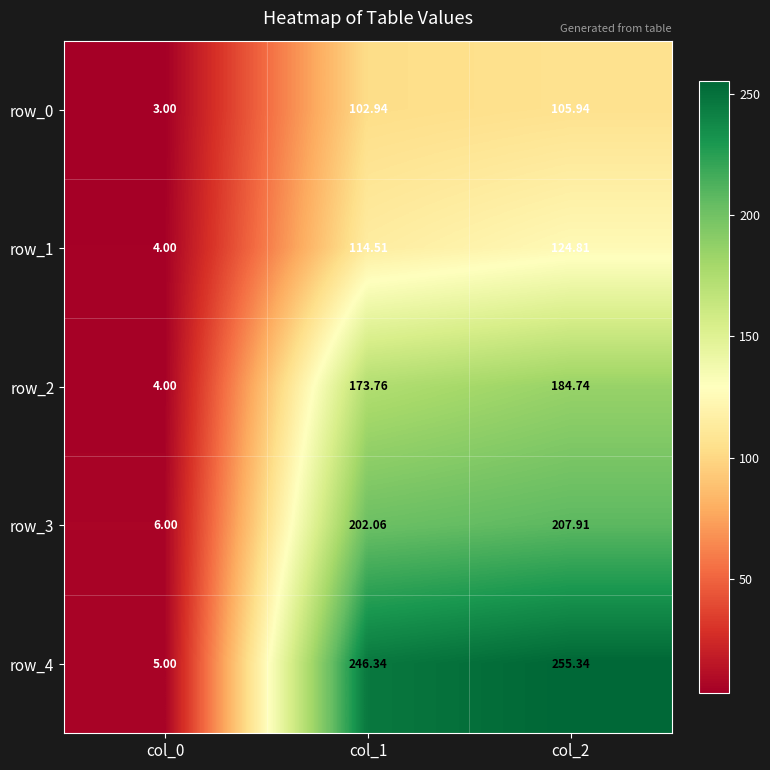

What is the minimum value shown in the chart?

3.0